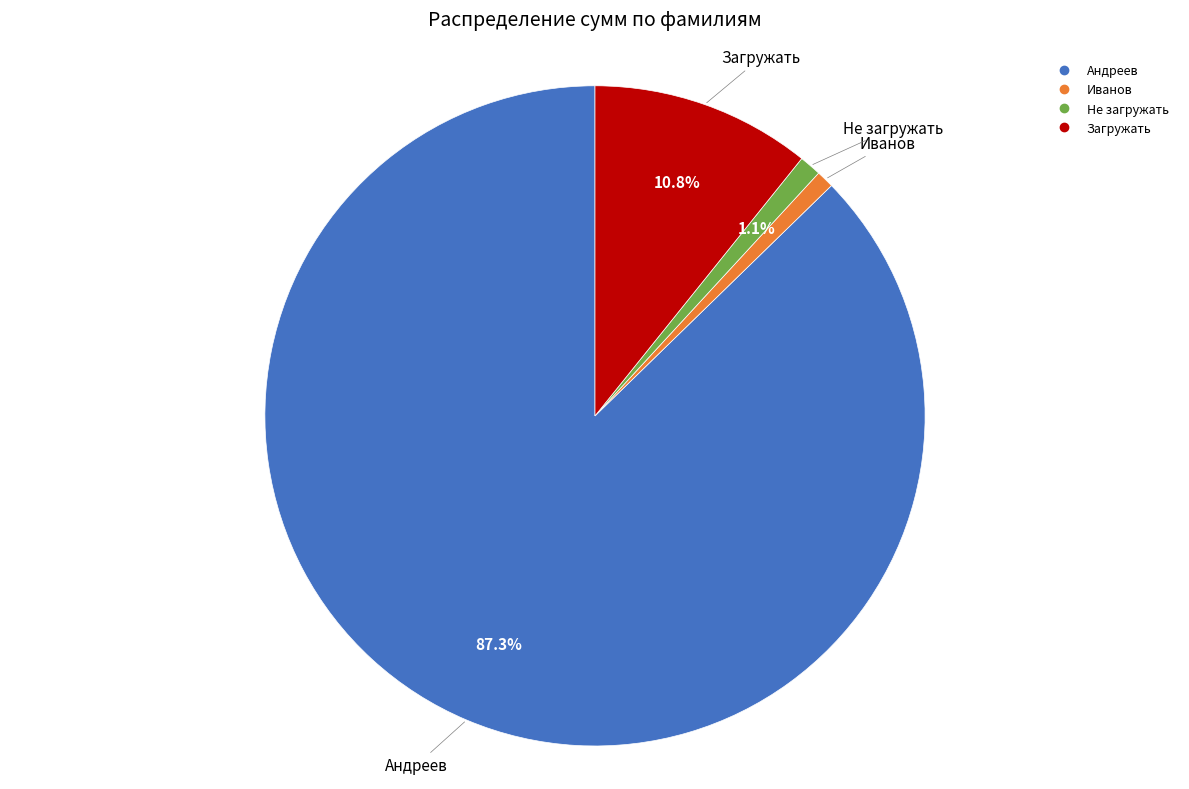

To the nearest percent, what portion does Не загружать represent?

1%